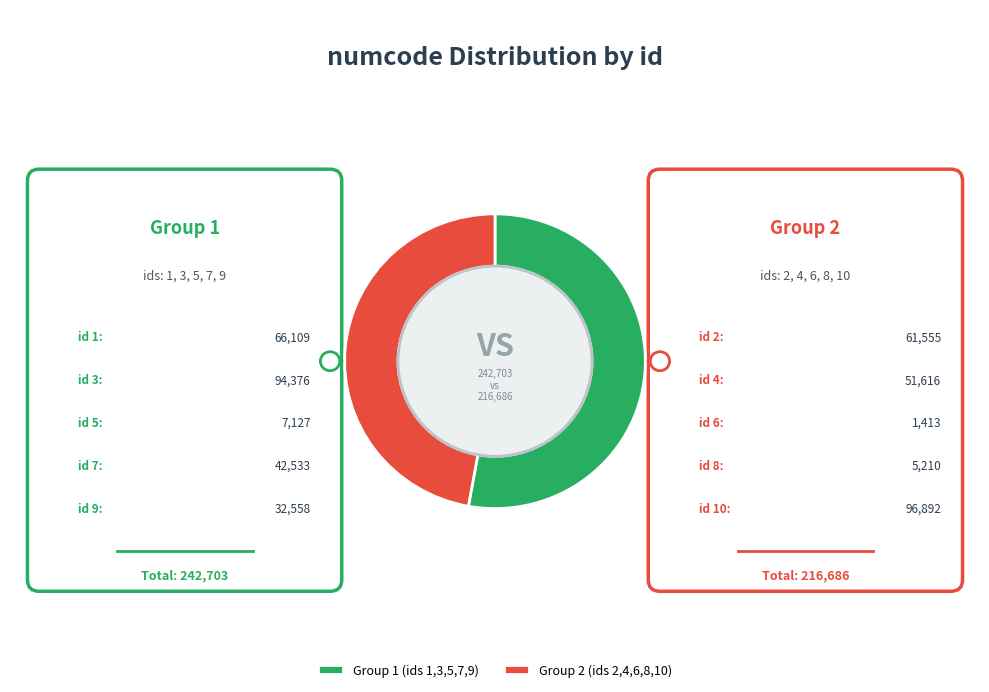

Between Group 1 (ids 1,3,5,7,9) and Group 2 (ids 2,4,6,8,10), which is larger?

Group 1 (ids 1,3,5,7,9)